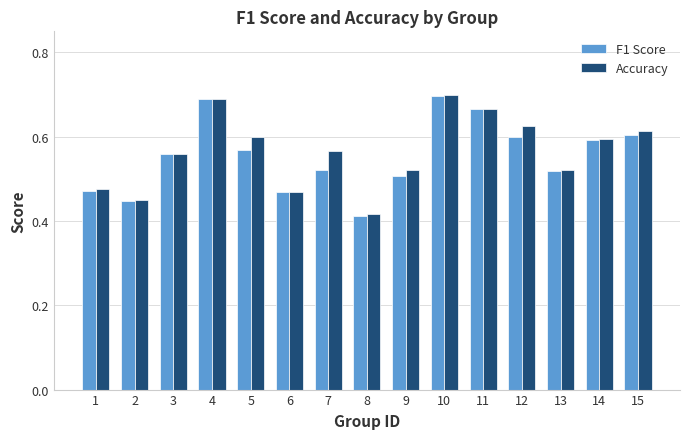

At which label is F1 Score closest to 0?

8